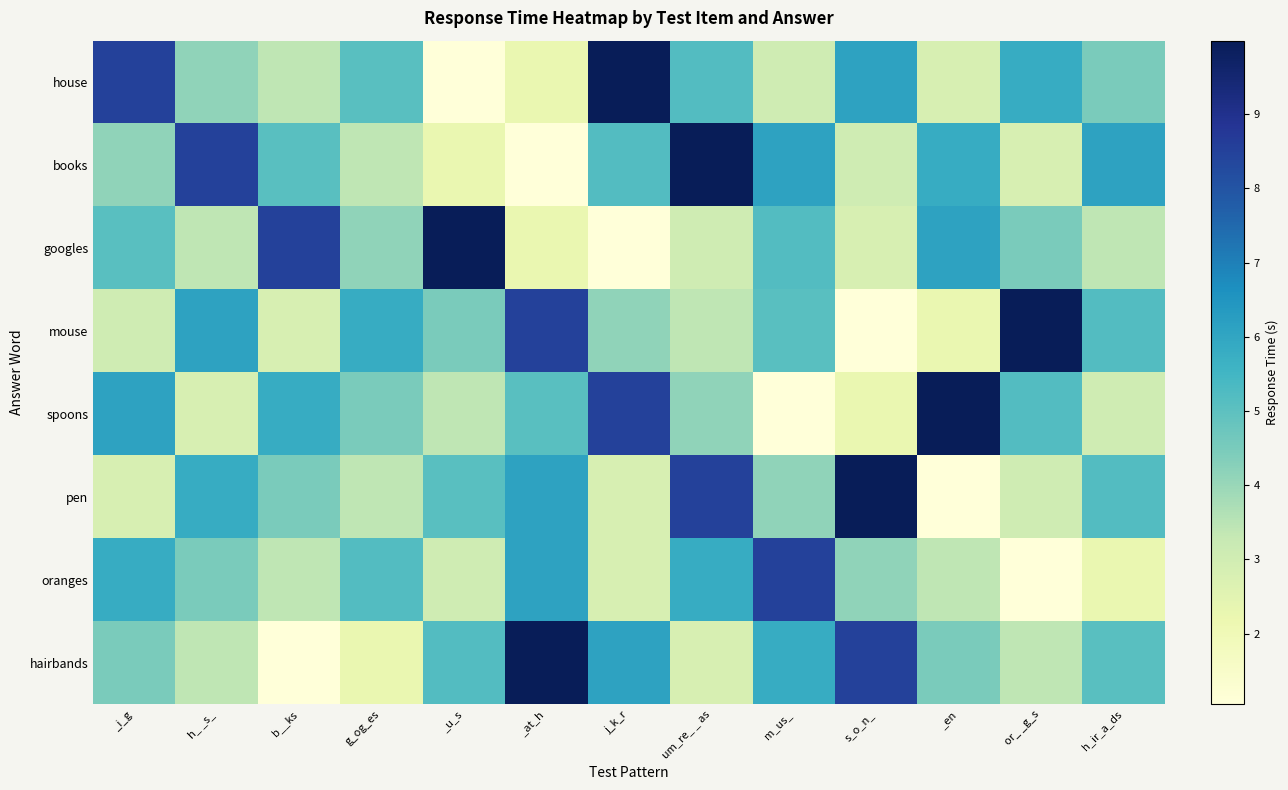

Reading right to left, transcribe all the data shown in this chart.

house: h_ir_a_ds=4.5	or_ _g_s=5.8	_en=2.8	s_o_n_=6.1	m_us_=3.1	um_re_ _ as=5.2	j_k_r=10.0	_at_h=2.3	_u_s=1.1	g_og_es=5.1	b__ks=3.4	h_ _s_=4.2	_i_g=8.5
books: h_ir_a_ds=6.1	or_ _g_s=2.8	_en=5.8	s_o_n_=3.1	m_us_=6.1	um_re_ _ as=10.0	j_k_r=5.2	_at_h=1.1	_u_s=2.3	g_og_es=3.4	b__ks=5.1	h_ _s_=8.5	_i_g=4.2
googles: h_ir_a_ds=3.4	or_ _g_s=4.5	_en=6.1	s_o_n_=2.8	m_us_=5.2	um_re_ _ as=3.1	j_k_r=1.1	_at_h=2.3	_u_s=10.0	g_og_es=4.2	b__ks=8.5	h_ _s_=3.4	_i_g=5.1
mouse: h_ir_a_ds=5.2	or_ _g_s=10.0	_en=2.3	s_o_n_=1.1	m_us_=5.1	um_re_ _ as=3.4	j_k_r=4.2	_at_h=8.5	_u_s=4.5	g_og_es=5.8	b__ks=2.8	h_ _s_=6.1	_i_g=3.1
spoons: h_ir_a_ds=3.1	or_ _g_s=5.2	_en=10.0	s_o_n_=2.3	m_us_=1.1	um_re_ _ as=4.2	j_k_r=8.5	_at_h=5.1	_u_s=3.4	g_og_es=4.5	b__ks=5.8	h_ _s_=2.8	_i_g=6.1
pen: h_ir_a_ds=5.2	or_ _g_s=3.1	_en=1.1	s_o_n_=10.0	m_us_=4.2	um_re_ _ as=8.5	j_k_r=2.8	_at_h=6.1	_u_s=5.1	g_og_es=3.4	b__ks=4.5	h_ _s_=5.8	_i_g=2.8
oranges: h_ir_a_ds=2.3	or_ _g_s=1.1	_en=3.4	s_o_n_=4.2	m_us_=8.5	um_re_ _ as=5.8	j_k_r=2.8	_at_h=6.1	_u_s=3.1	g_og_es=5.2	b__ks=3.4	h_ _s_=4.5	_i_g=5.8
hairbands: h_ir_a_ds=5.1	or_ _g_s=3.4	_en=4.5	s_o_n_=8.5	m_us_=5.8	um_re_ _ as=2.8	j_k_r=6.1	_at_h=10.0	_u_s=5.2	g_og_es=2.3	b__ks=1.1	h_ _s_=3.4	_i_g=4.5